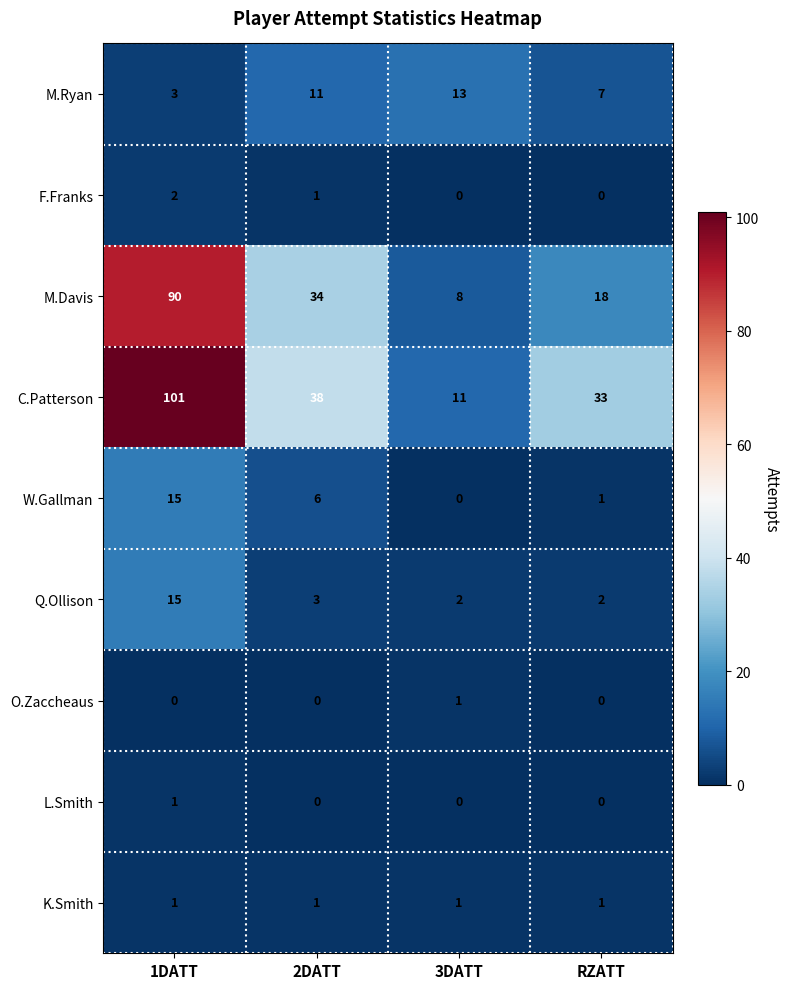

How many distinct data groups are displayed?

9